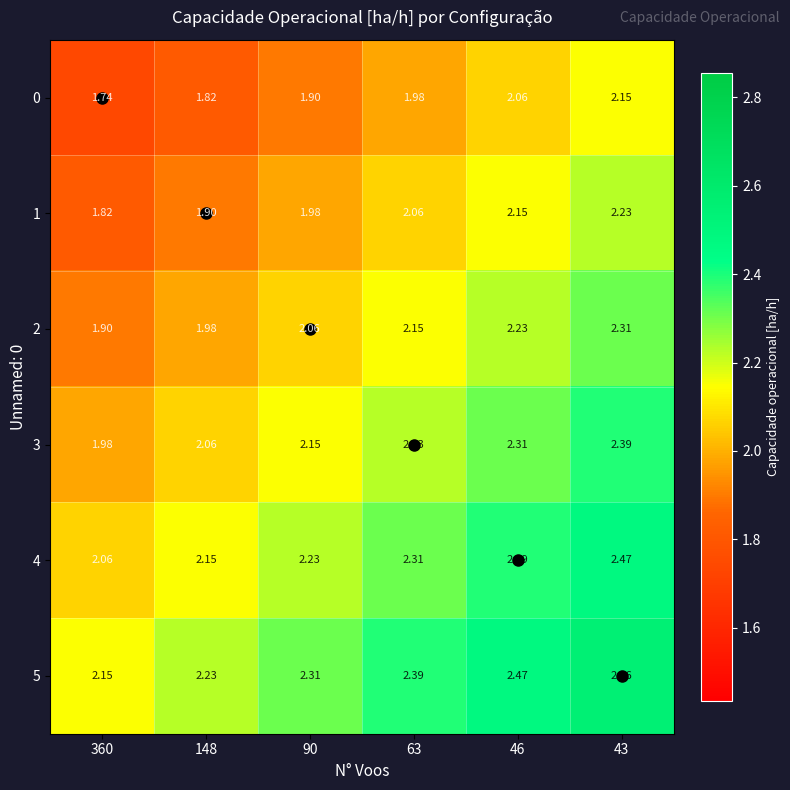

Is the value of 2 at 360 greater than the value of 0 at 63?

No